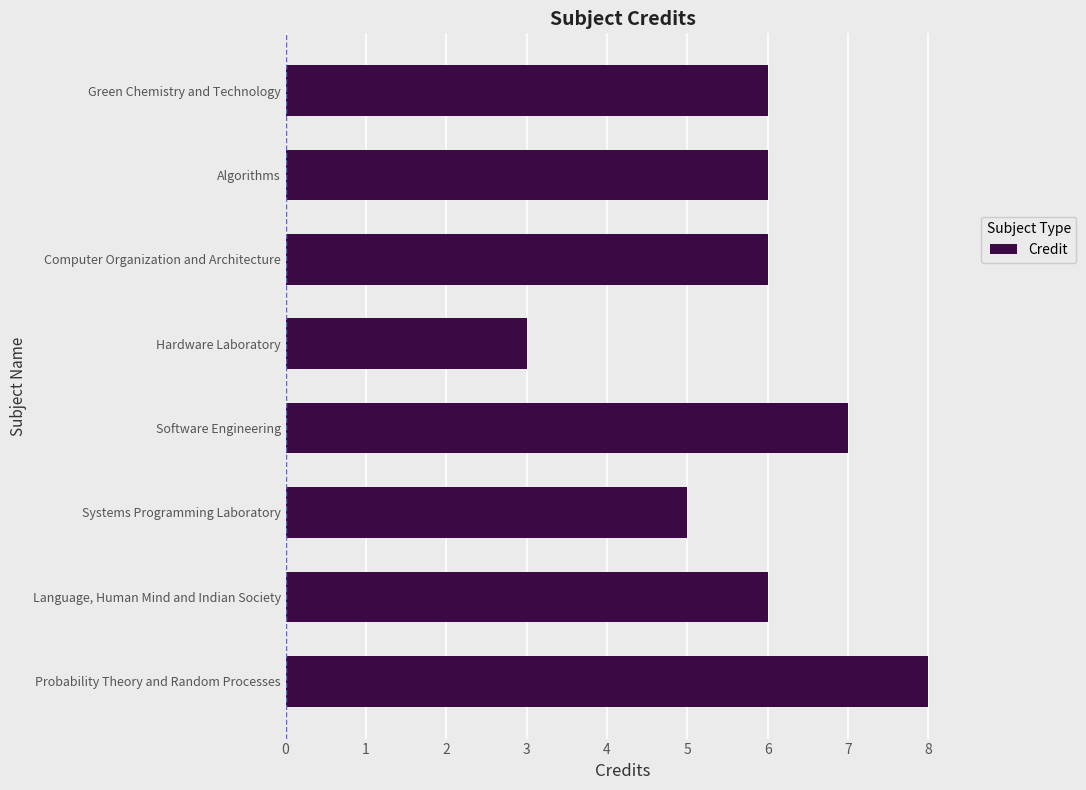

Reading bottom to top, what are all the values shown in this chart?

Probability Theory and Random Processes=8	Language, Human Mind and Indian Society=6	Systems Programming Laboratory=5	Software Engineering=7	Hardware Laboratory=3	Computer Organization and Architecture=6	Algorithms=6	Green Chemistry and Technology=6